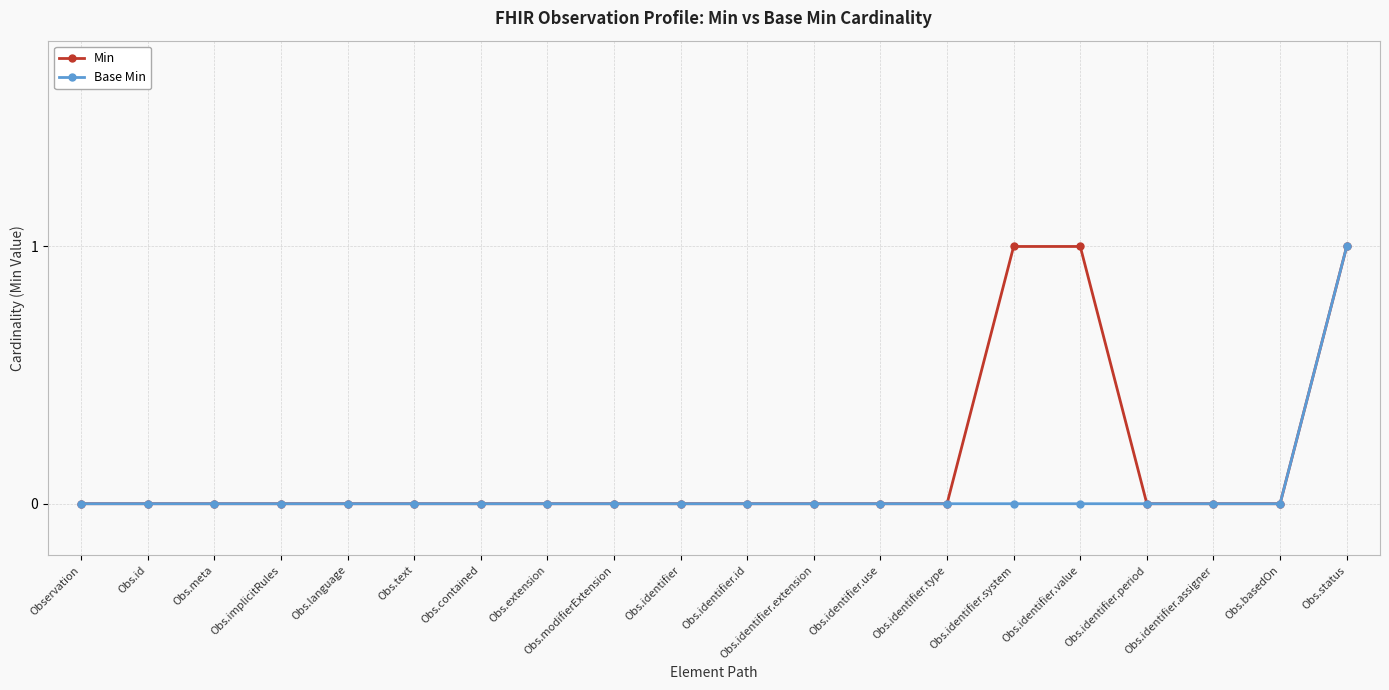

What is the maximum value shown in the chart?

1